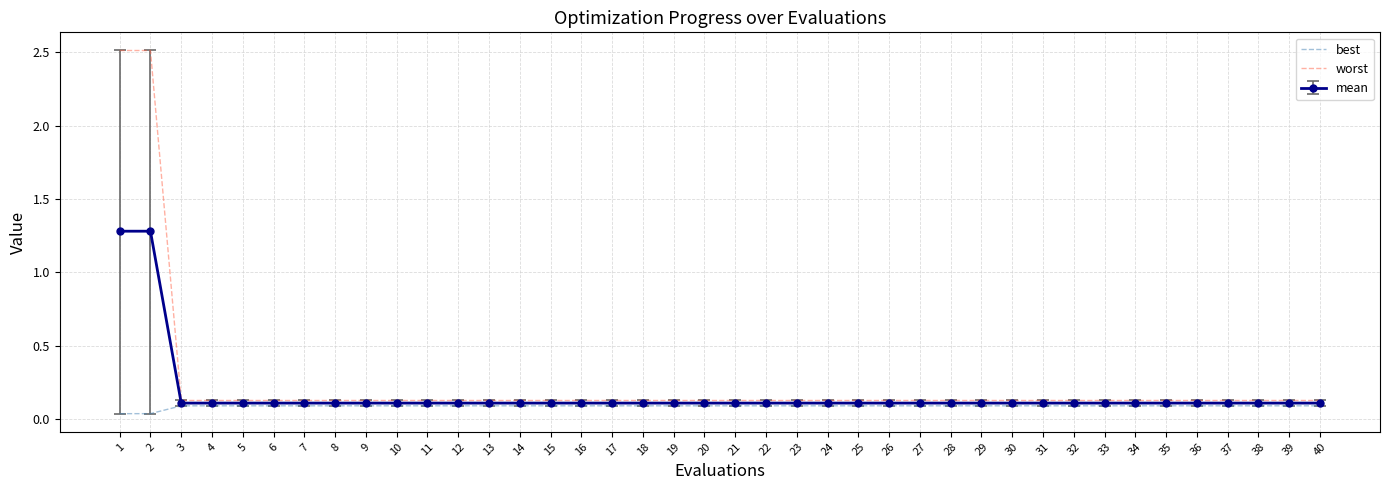

What is the highest value of the mean series?

1.3